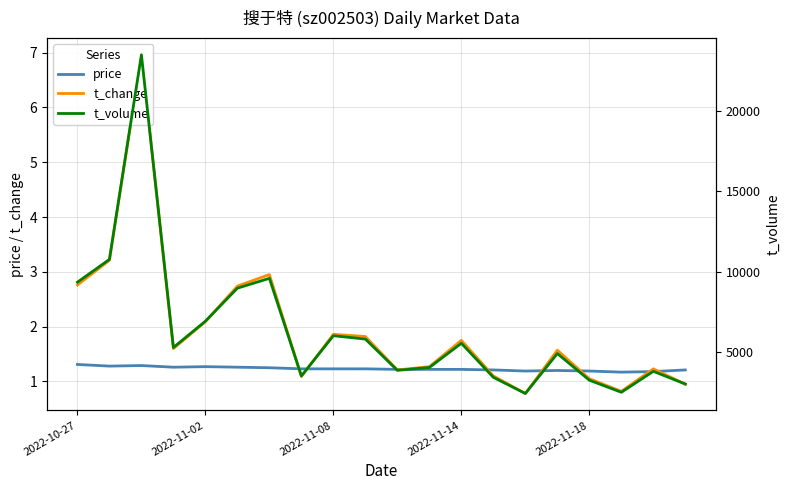

What is the highest value of the price series?

1.3